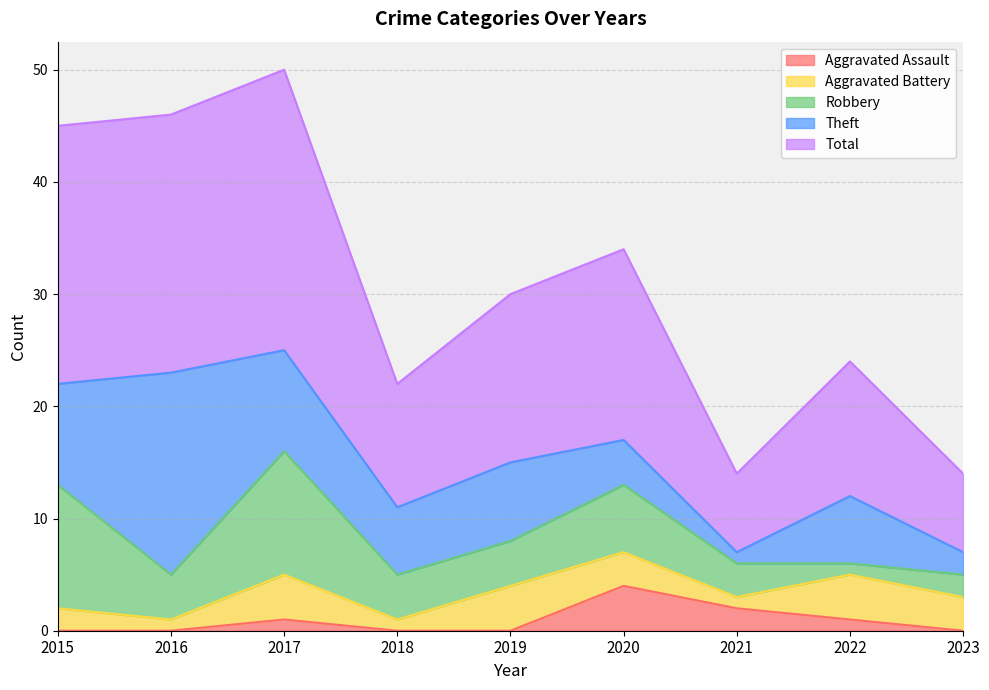

Reading left to right, extract all data points from this chart.

Aggravated Assault: 2015=0	2016=0	2017=1	2018=0	2019=0	2020=4	2021=2	2022=1	2023=0
Aggravated Battery: 2015=2	2016=1	2017=4	2018=1	2019=4	2020=3	2021=1	2022=4	2023=3
Robbery: 2015=11	2016=4	2017=11	2018=4	2019=4	2020=6	2021=3	2022=1	2023=2
Theft: 2015=9	2016=18	2017=9	2018=6	2019=7	2020=4	2021=1	2022=6	2023=2
Total: 2015=23	2016=23	2017=25	2018=11	2019=15	2020=17	2021=7	2022=12	2023=7